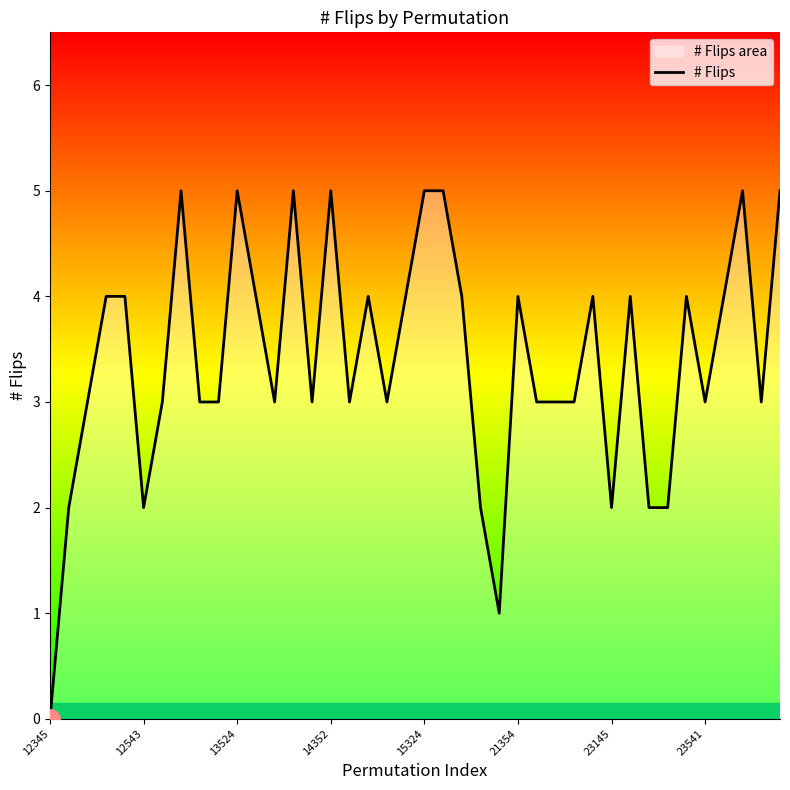

What is the maximum value shown in the chart?

5